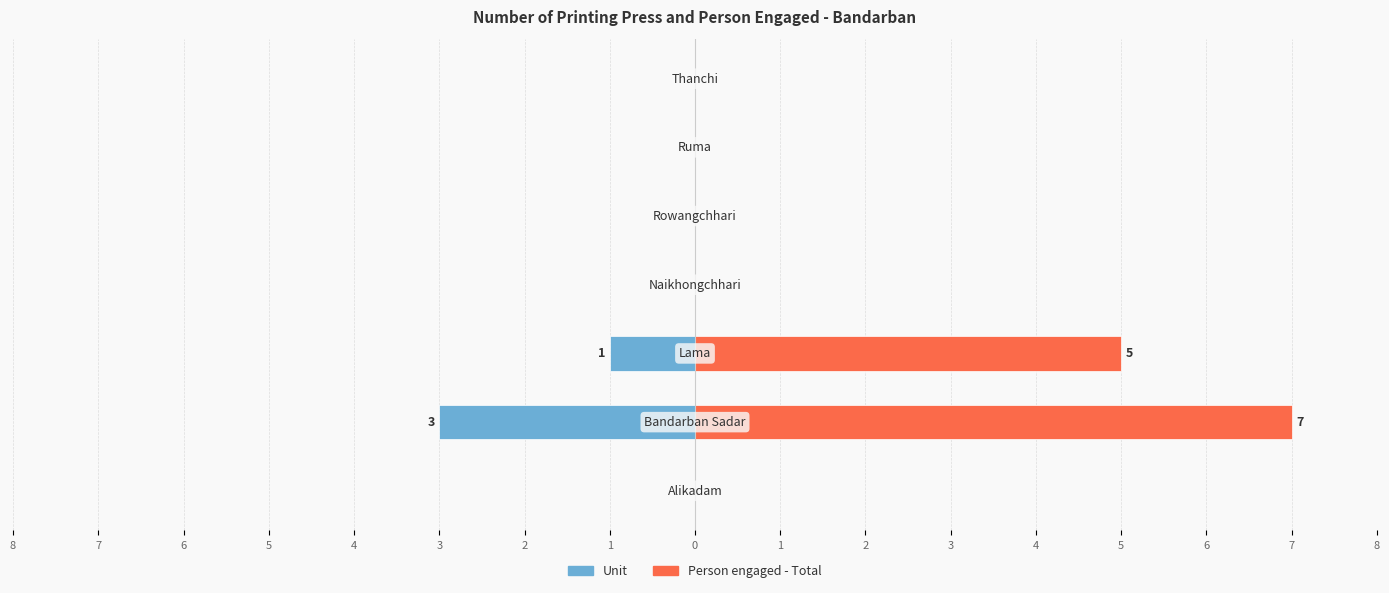

What is the average value of the Person engaged - Total series?

2